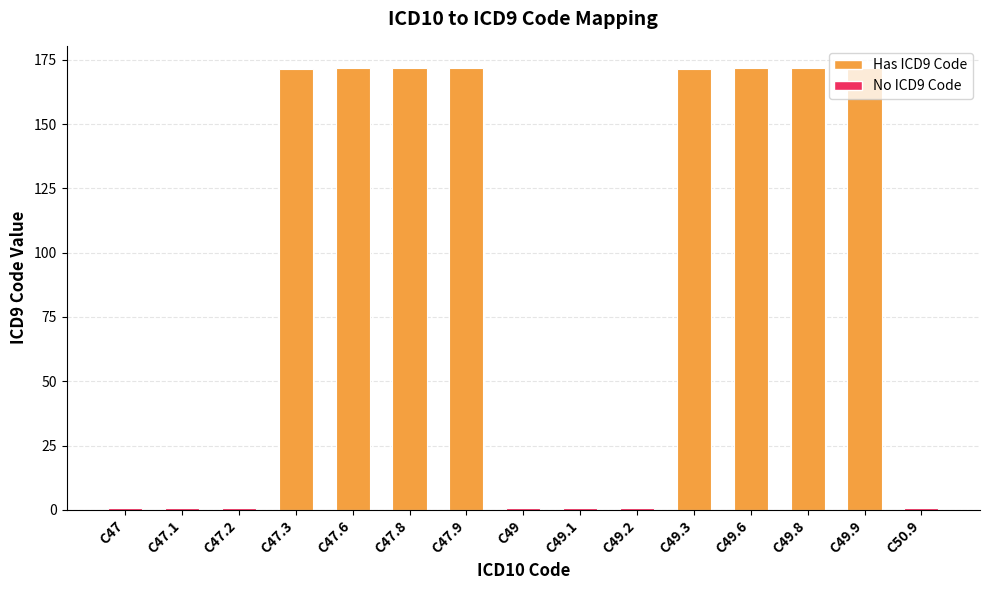

The value at C47 is 0.0. True or false?

True